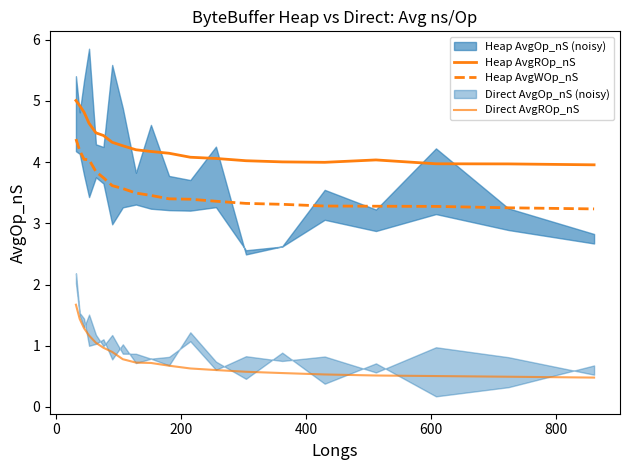

True or false: Heap AvgWOp_nS has more than 0 interior local peaks.

False